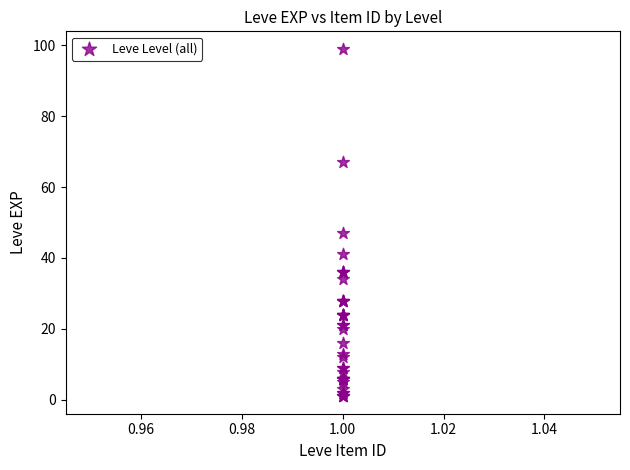

What Y value in the scatter plot is closest to 50?

47